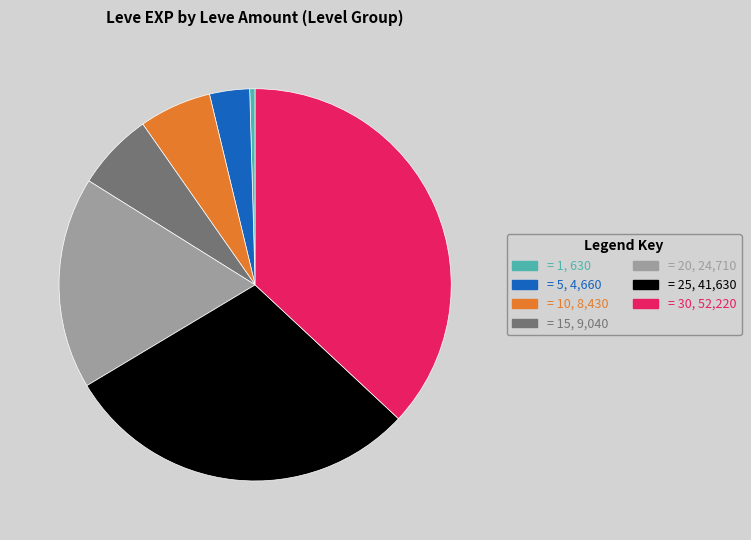

Count the number of slices in the pie.

7